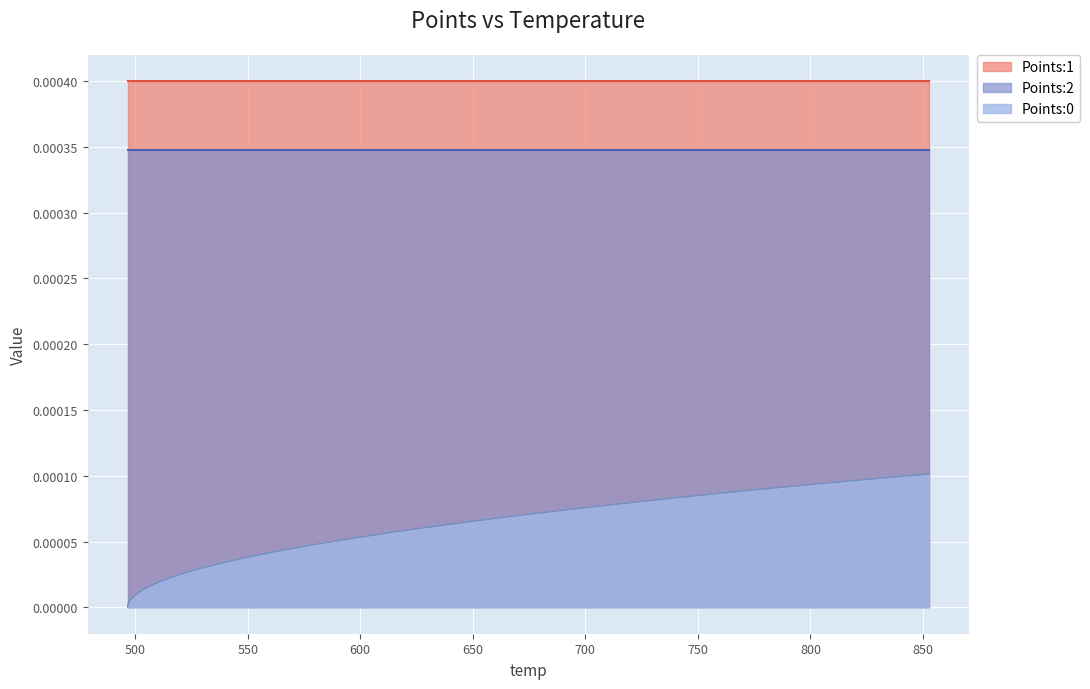

True or false: Points:2 and Points:1 cross at least once.

False